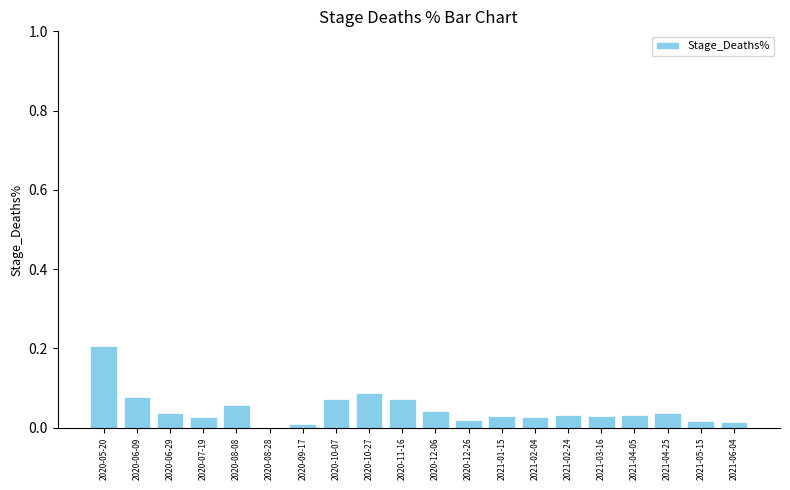

What is the sum of all values?

0.9